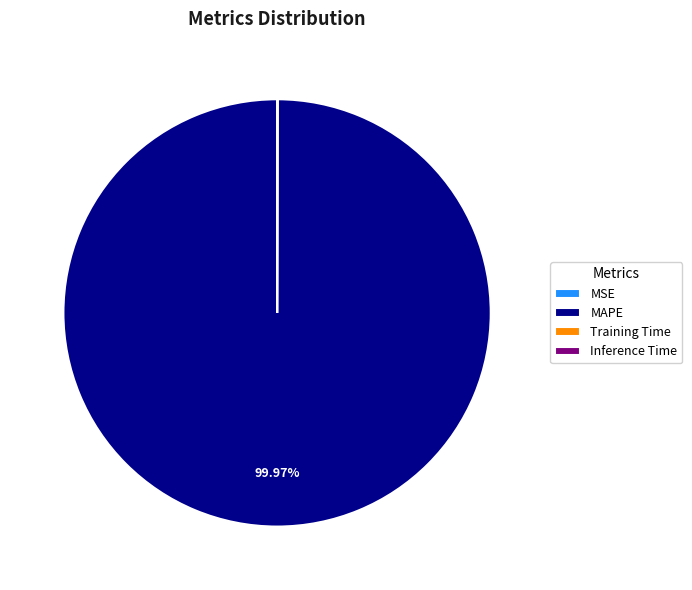

Is there a majority slice in this chart?

Yes